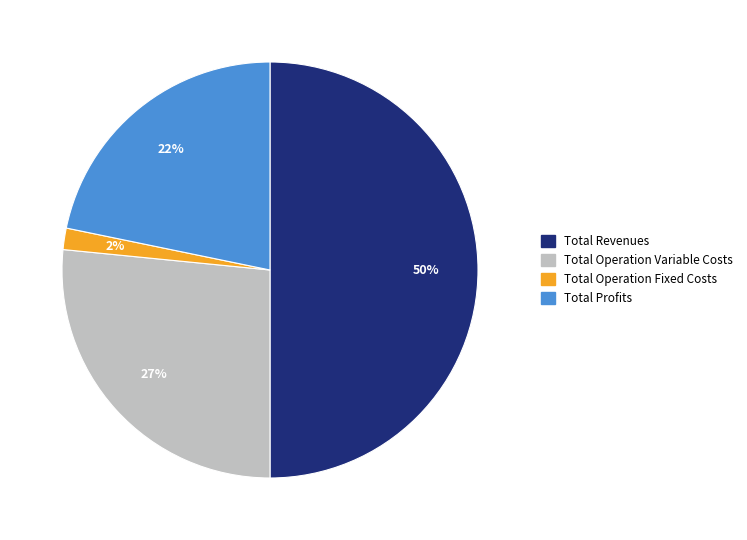

To the nearest percent, what is the average slice percentage?

25%